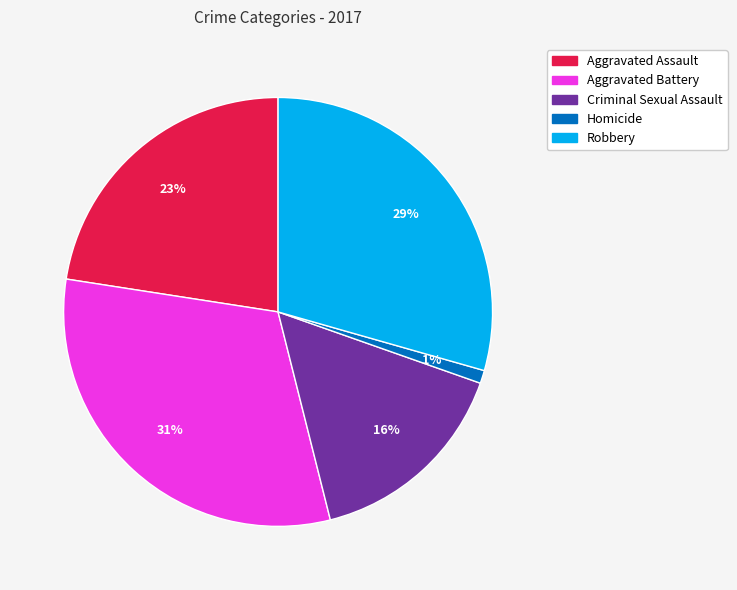

To the nearest percent, what portion does Aggravated Assault represent?

23%